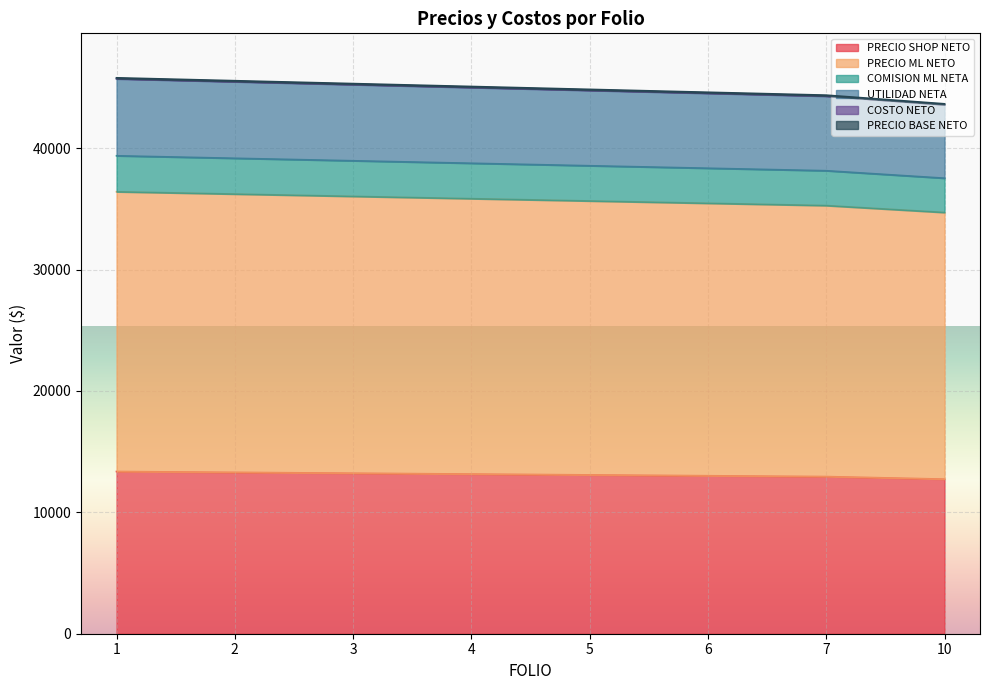

True or false: UTILIDAD NETA and PRECIO ML NETO intersect in this chart.

False